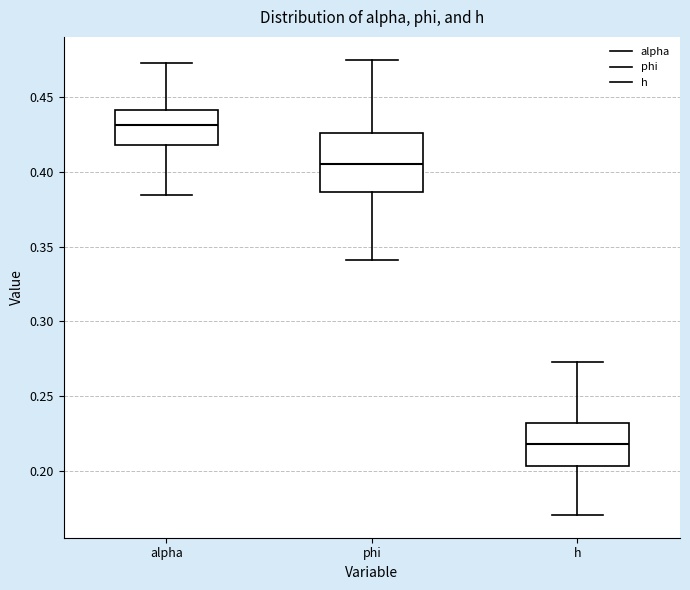

Reading left to right, read every box against the y-axis: the position of its median line, the range the box covers, and the ends of its whiskers. The values are not printed on the chart, so give them approximately, as read against the axis.

alpha: median 0.430, box 0.420 to 0.440, whiskers 0.385 to 0.475
phi: median 0.405, box 0.385 to 0.425, whiskers 0.340 to 0.475
h: median 0.220, box 0.205 to 0.230, whiskers 0.170 to 0.275